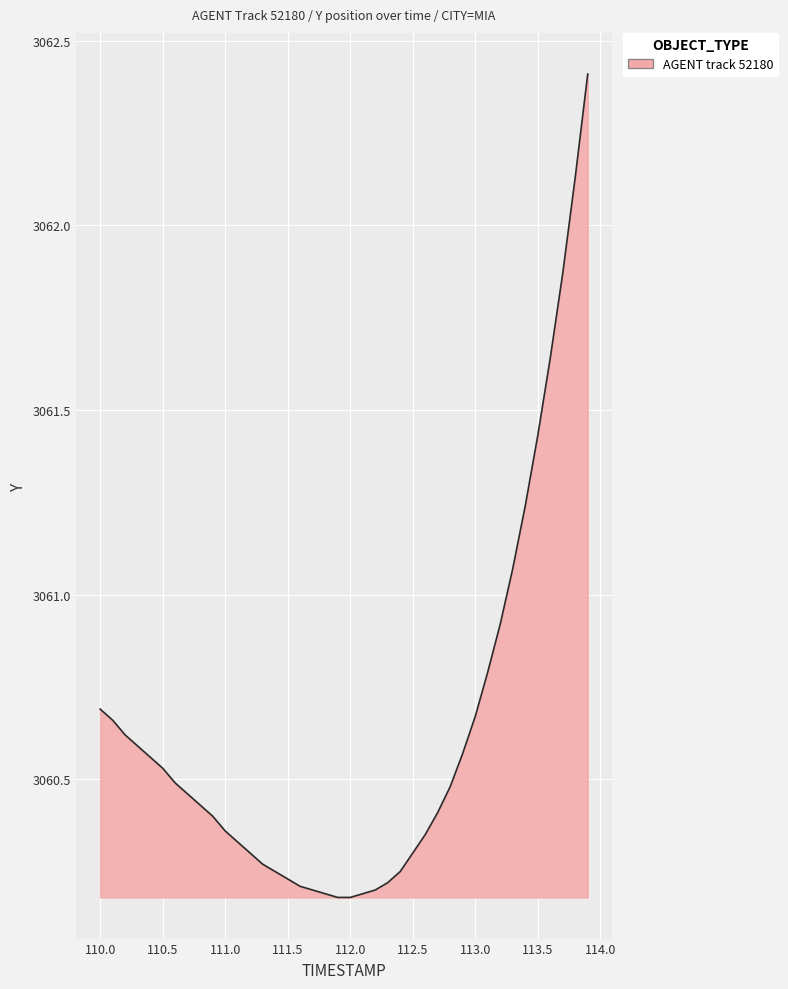

What is the difference between the maximum and minimum values?

2.2